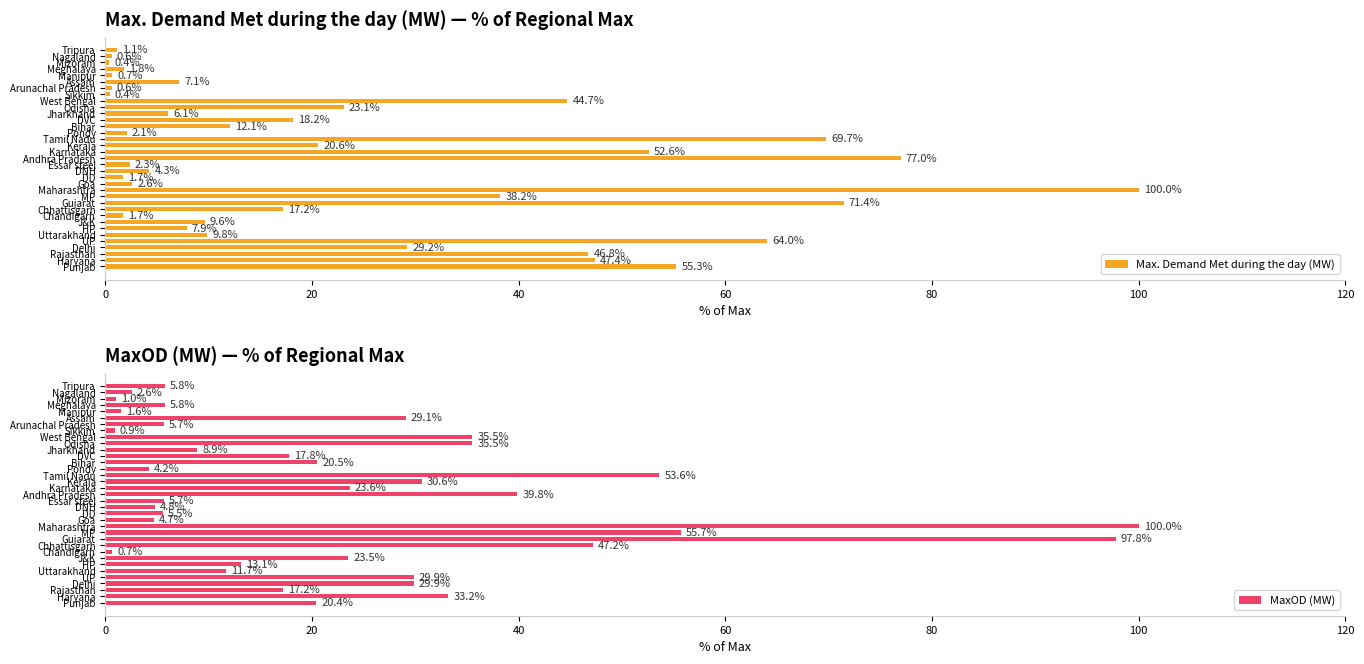

What is the highest value of the Max. Demand Met during the day (MW) series?

100.0